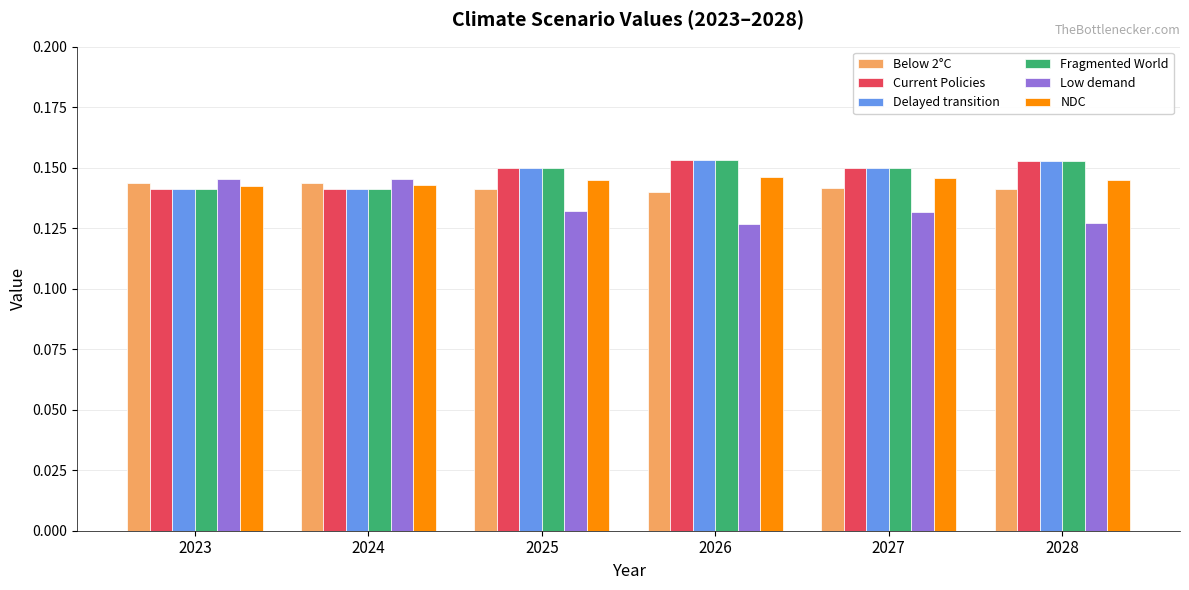

What is the sum of all Delayed transition values?

0.9